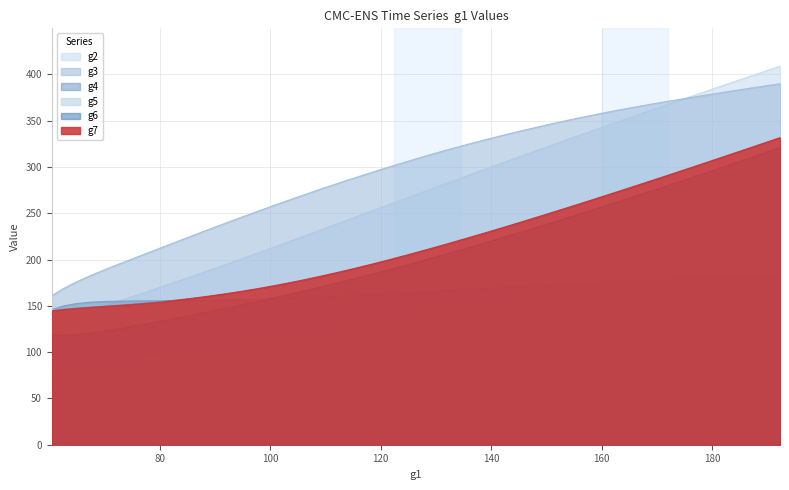

What is the maximum value shown in the chart?

408.9